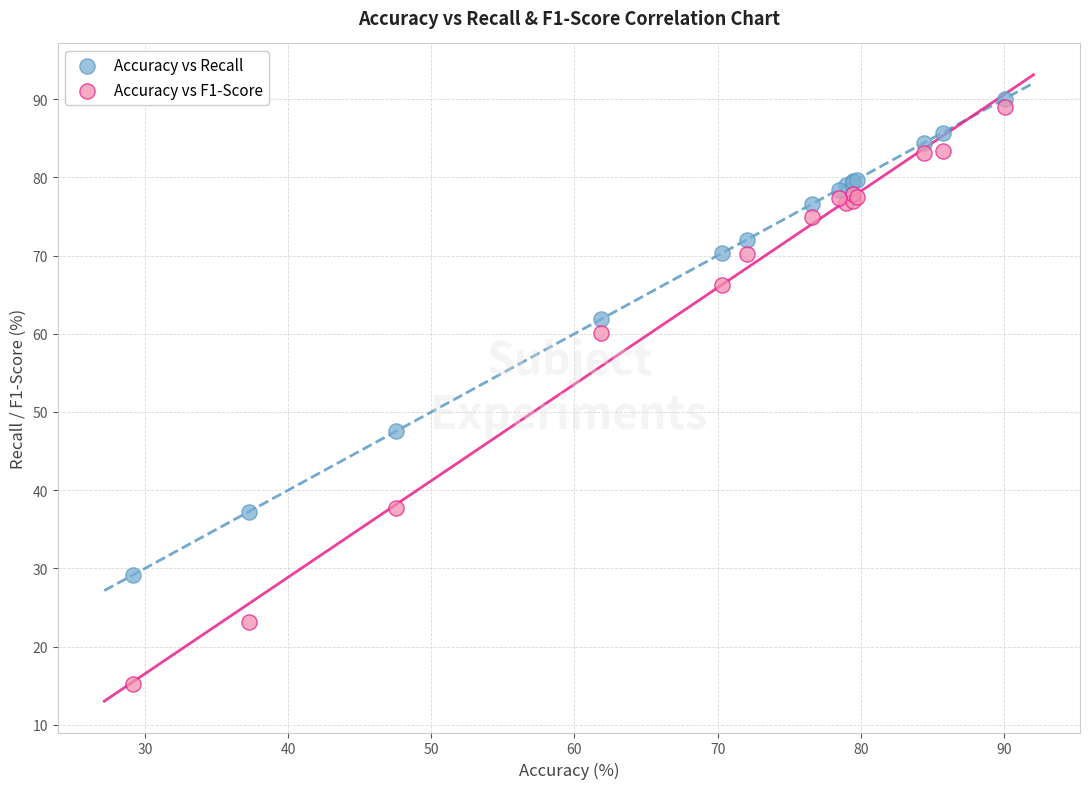

Which series contains the lowest Y value?

Accuracy vs F1-Score